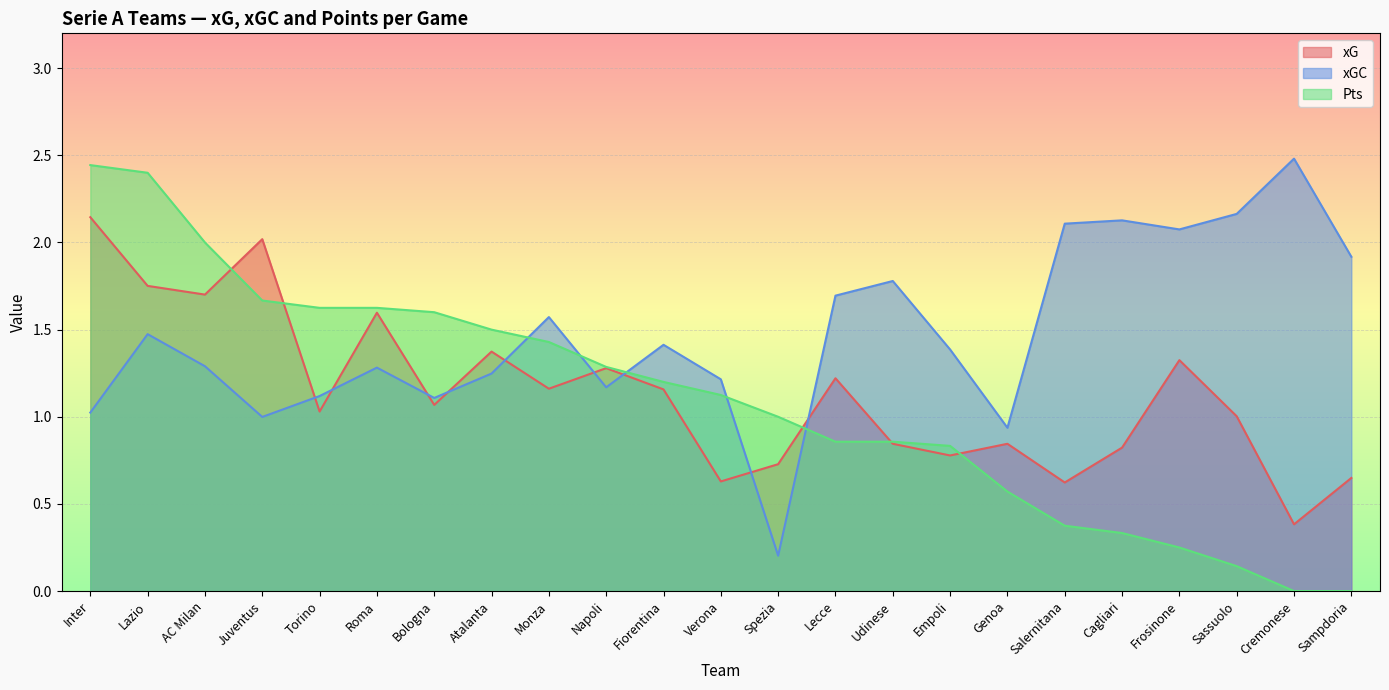

True or false: xG and xGC cross at least once.

True